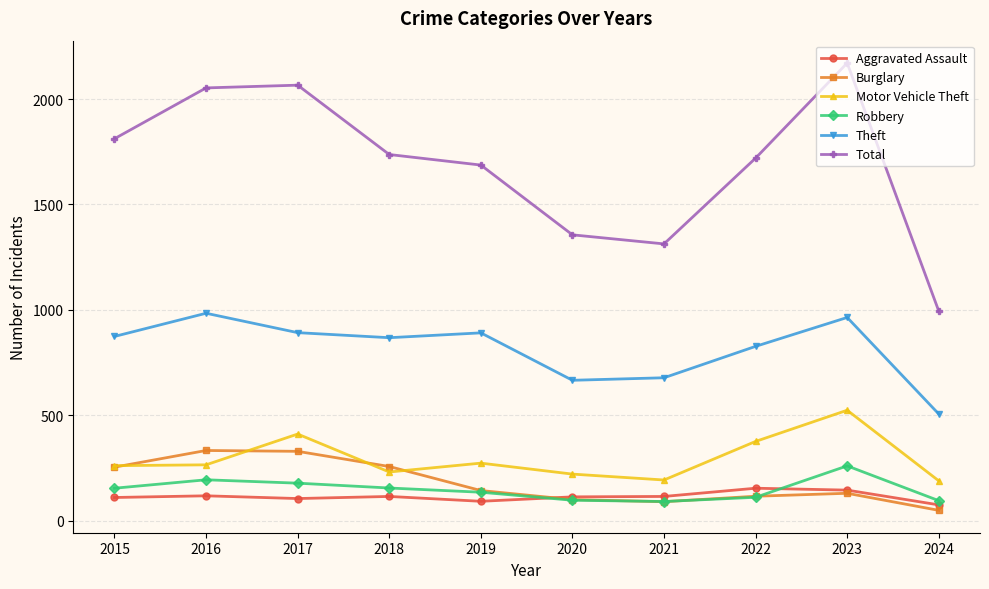

The value of Total at 2024 is 994. True or false?

True